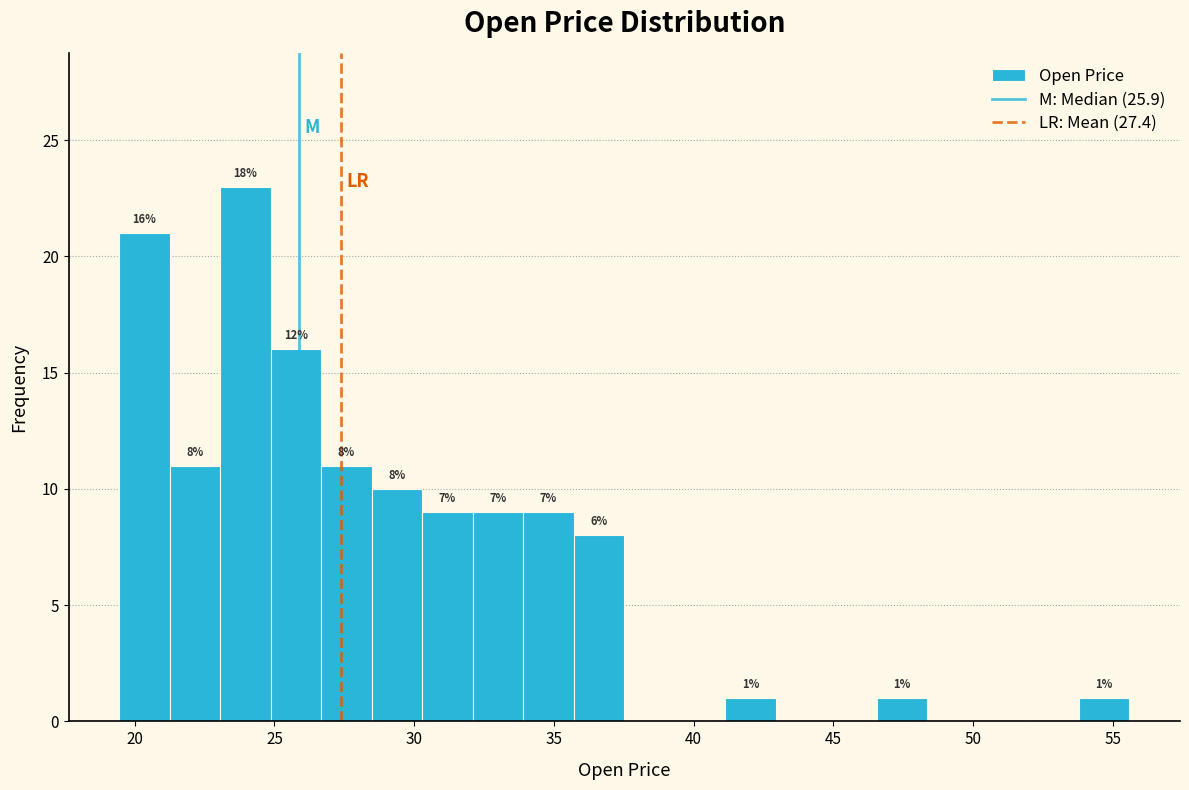

Around what value on the x-axis is the tallest bar? Give the approximate position of its centre, as read against the axis.

24.0